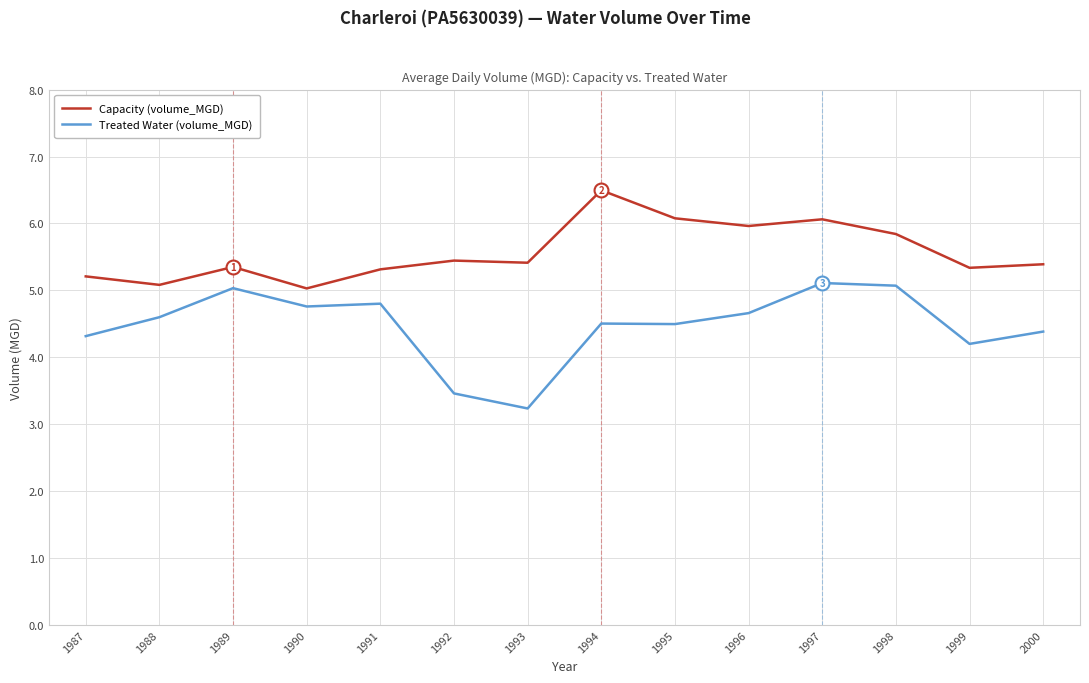

What is the total value across all series at 1991?

10.1